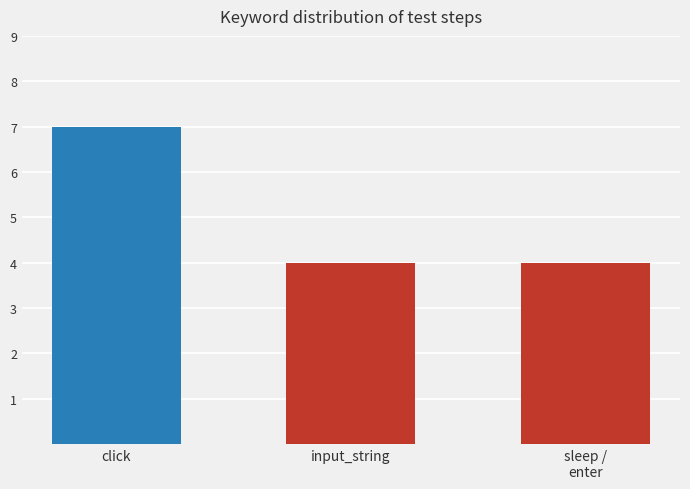

What is the value of the 3rd bar from the left?

4